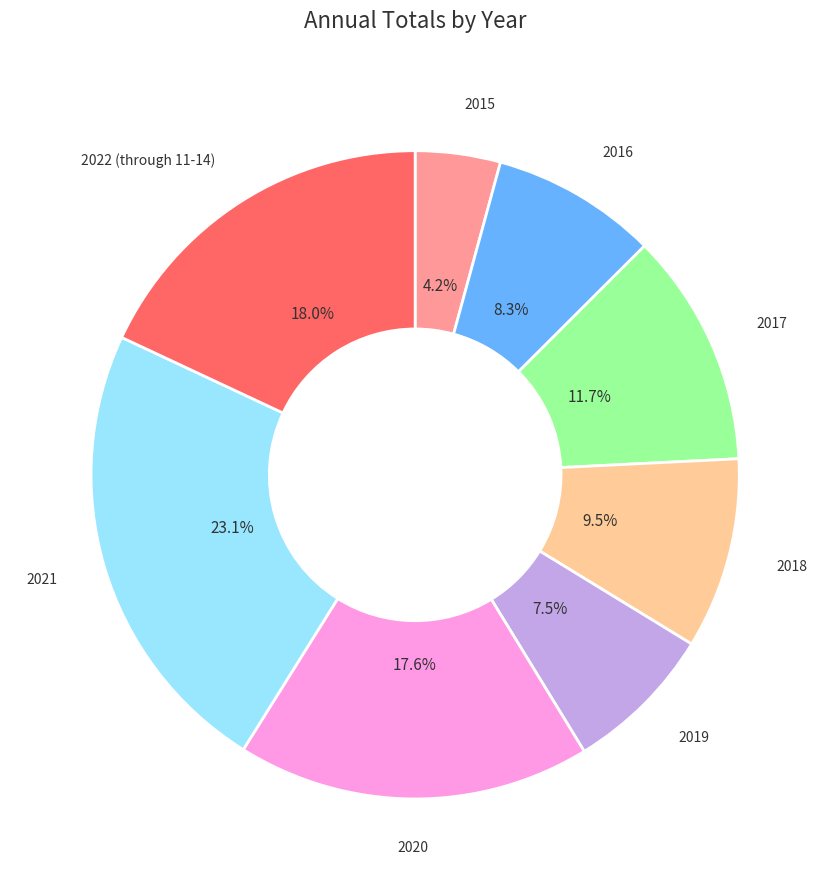

Is there a majority slice in this chart?

No